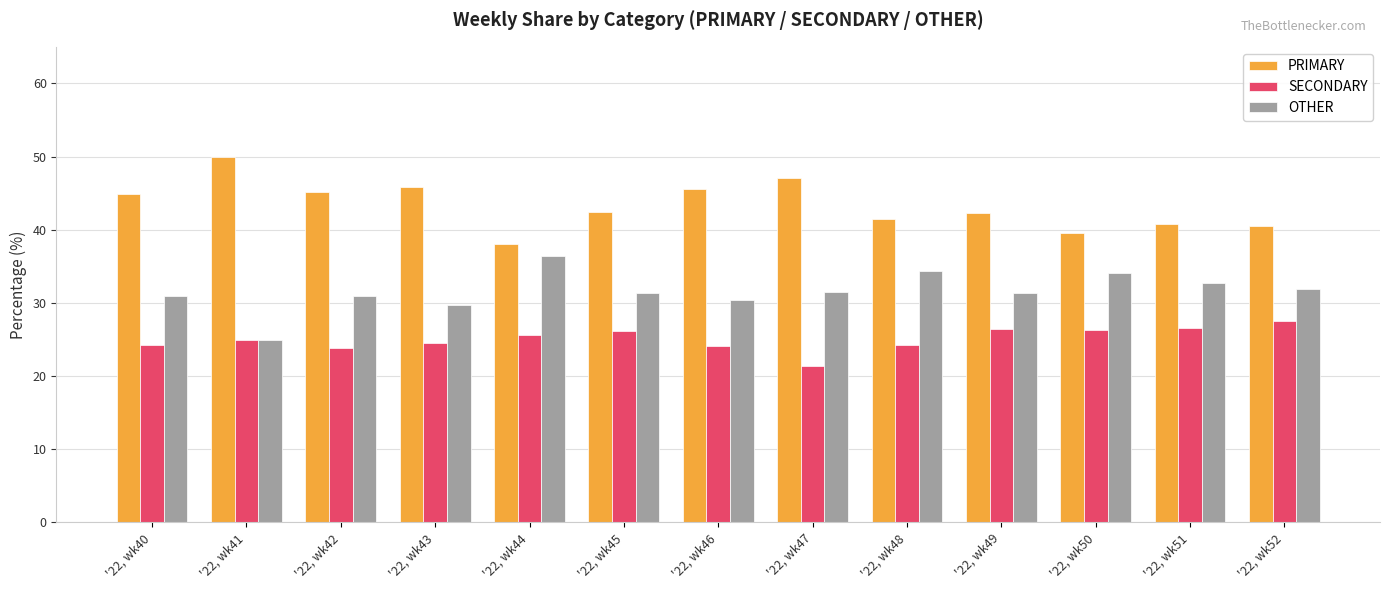

Is it true that OTHER equals 42.5 at '22, wk49?

False